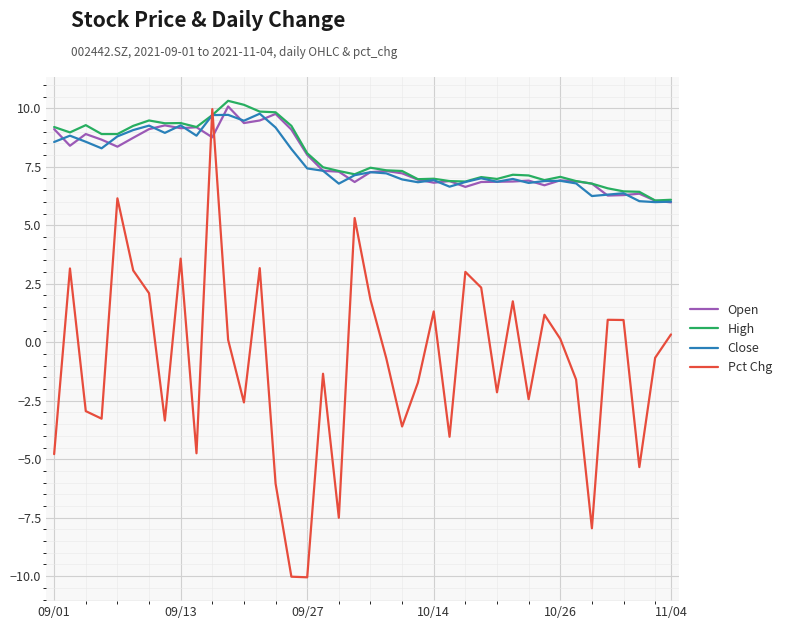

Which series has the widest spread of values?

Pct Chg